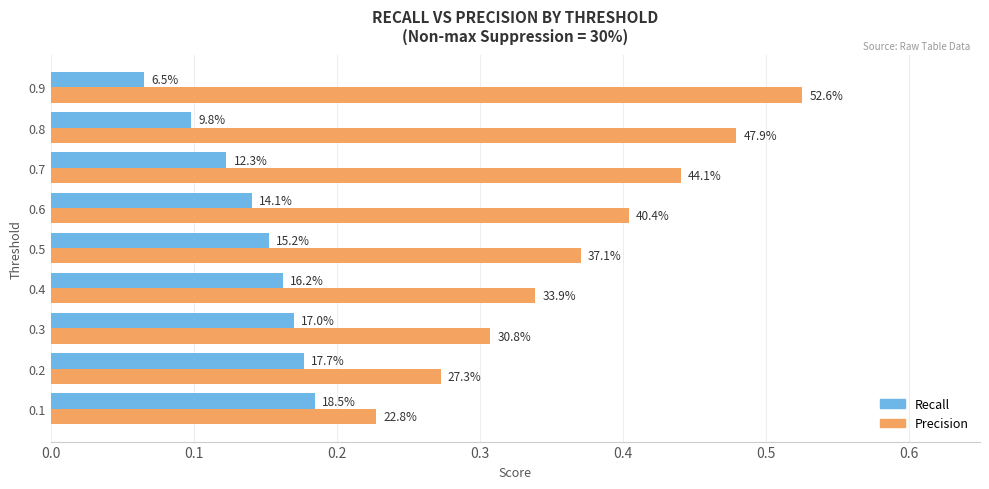

What are all the series names shown in the legend?

Recall, Precision